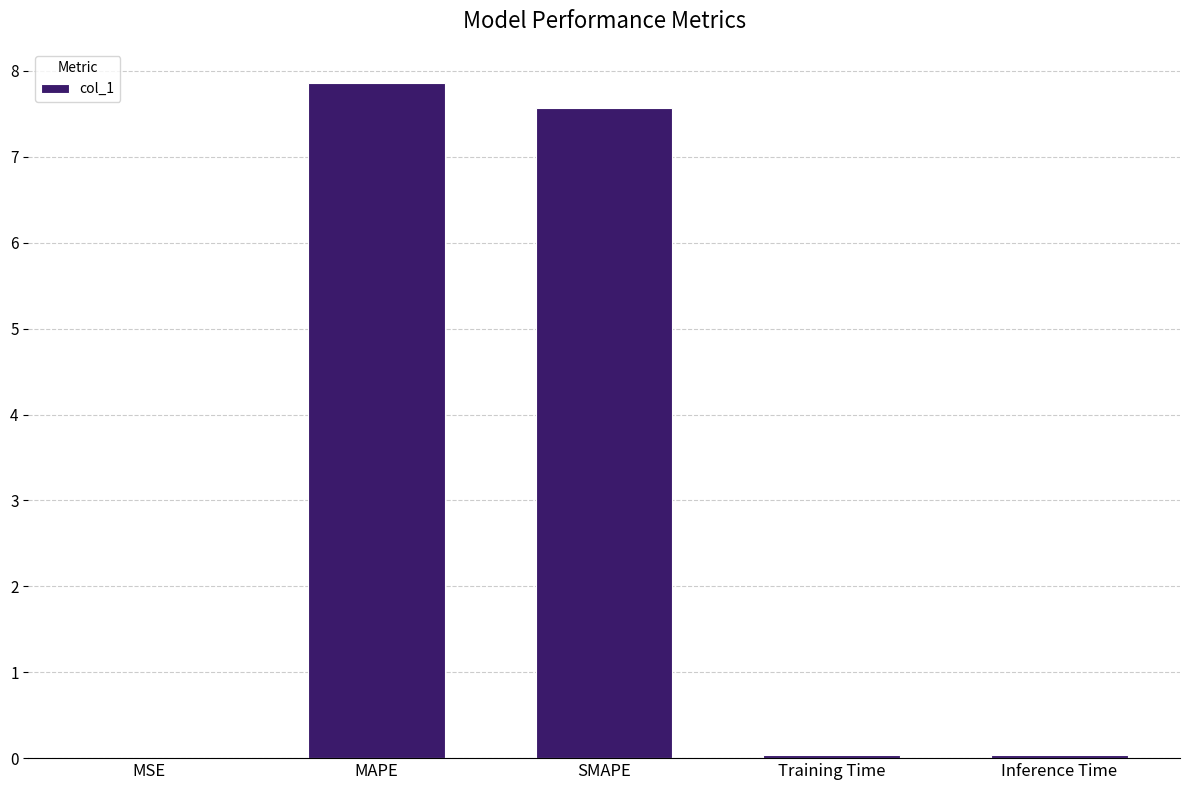

The value at SMAPE is 12.4. True or false?

False